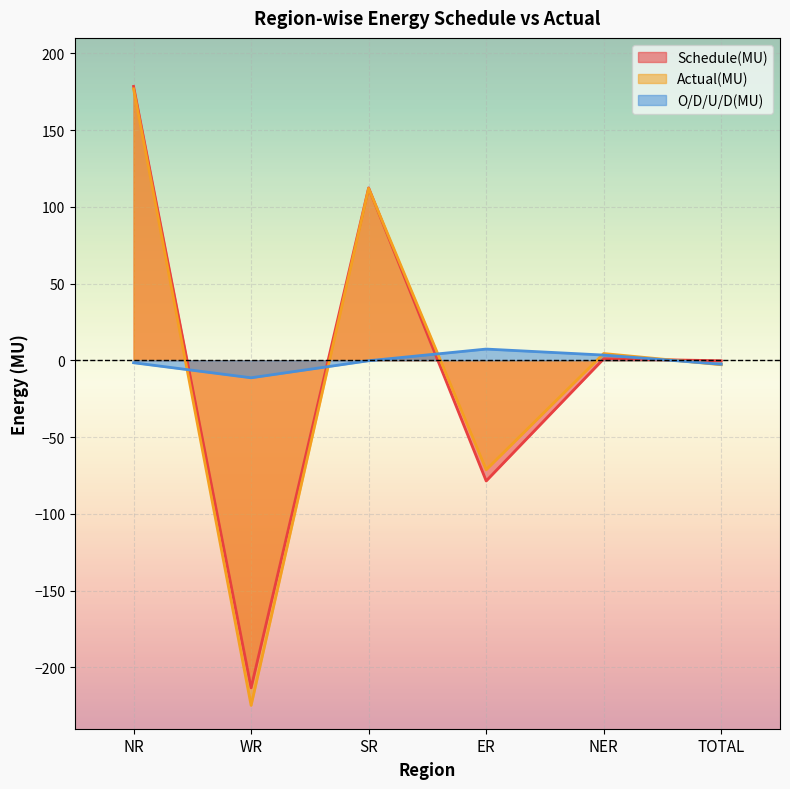

How many interior local peaks does the O/D/U/D(MU) series have?

1